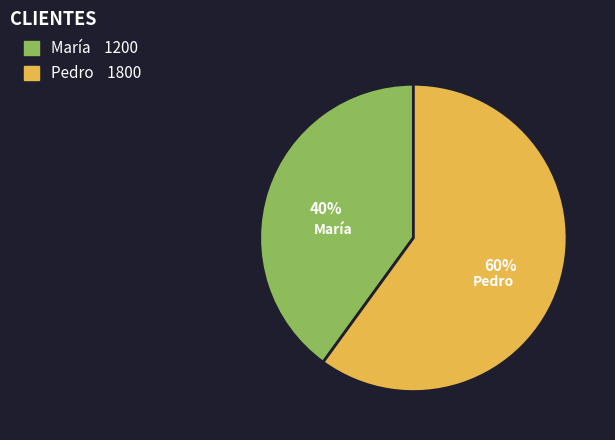

True or false: María accounts for 40% of the total.

True